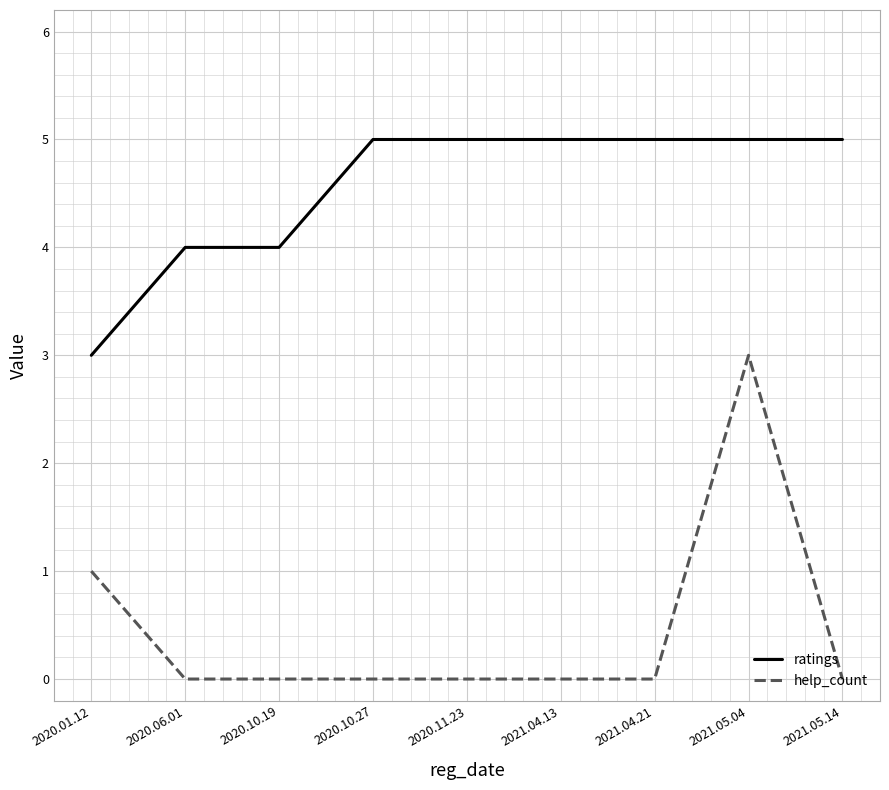

How many help_count values are between 0 and 1?

8